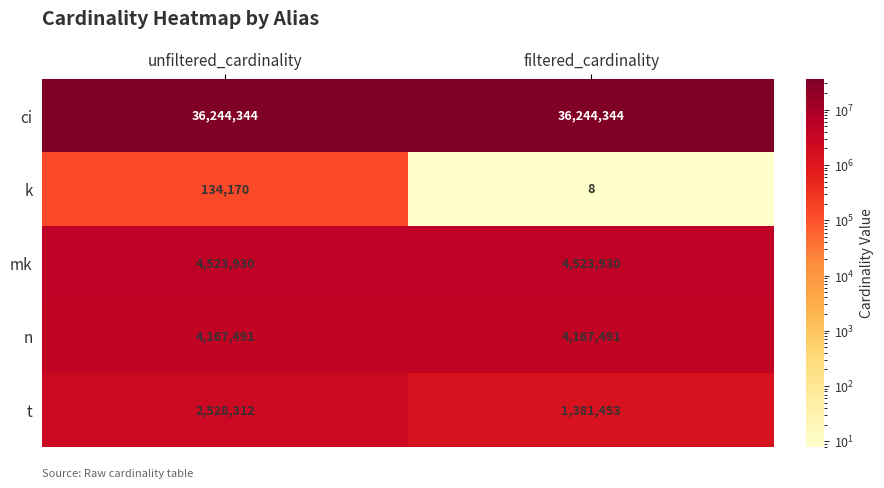

List the series in order of their peak value, lowest first.

k, t, n, mk, ci